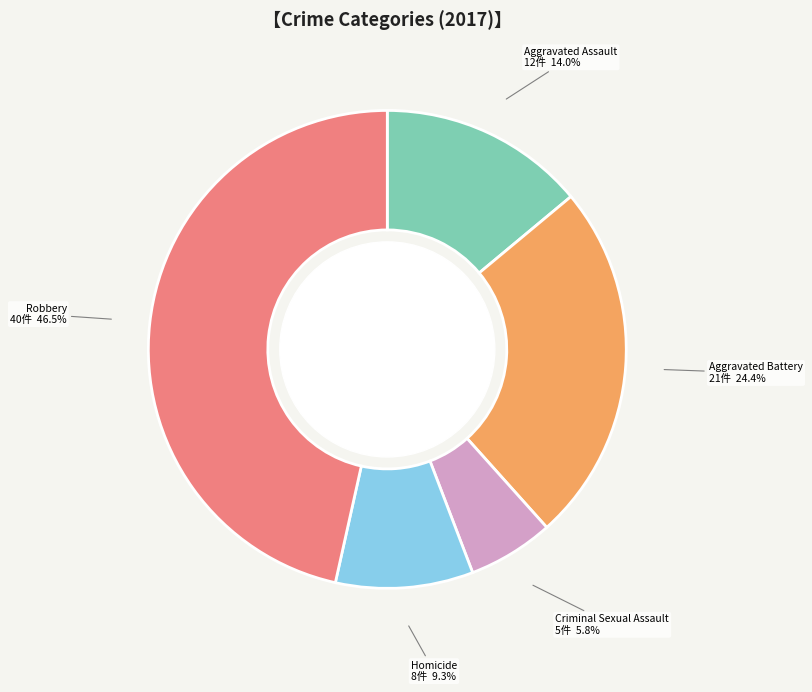

How many segments does this pie chart have?

5